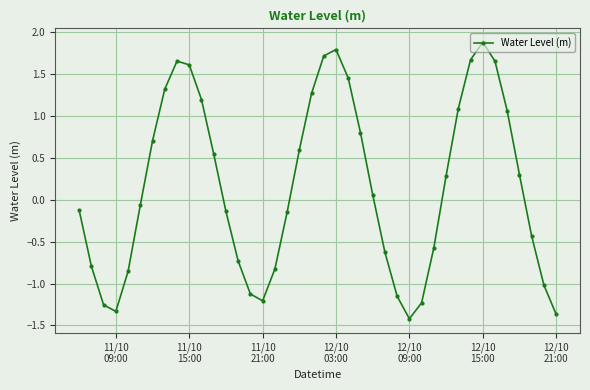

What is the value of the 31st point from the left?

0.3